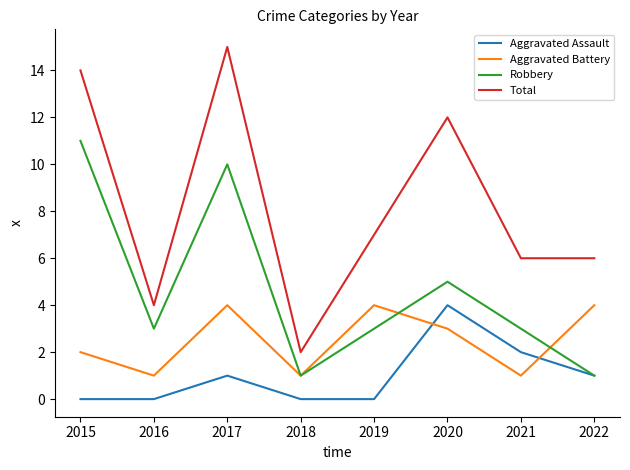

Rank the series at 2021 from lowest to highest value.

Aggravated Battery, Aggravated Assault, Robbery, Total